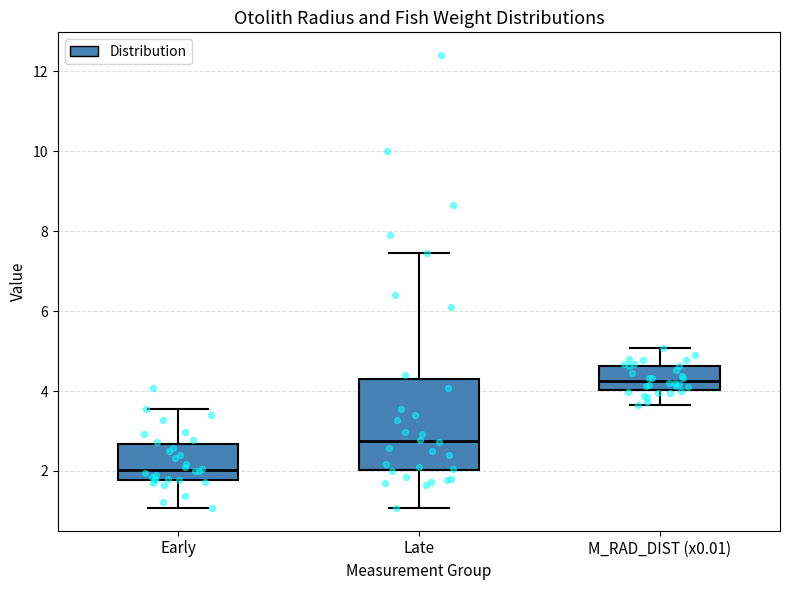

Reading left to right, transcribe this box plot: for each box, give where its median line is, the range the box spans, and where its two whiskers end, as read against the y-axis. The values are not printed on the chart, so give them approximately, as read against the axis.

Early: median 2.0, box 1.8 to 2.6, whiskers 1.0 to 3.6
Late: median 2.8, box 2.0 to 4.4, whiskers 1.0 to 7.4
M_RAD_DIST (x0.01): median 4.2, box 4.0 to 4.6, whiskers 3.6 to 5.0